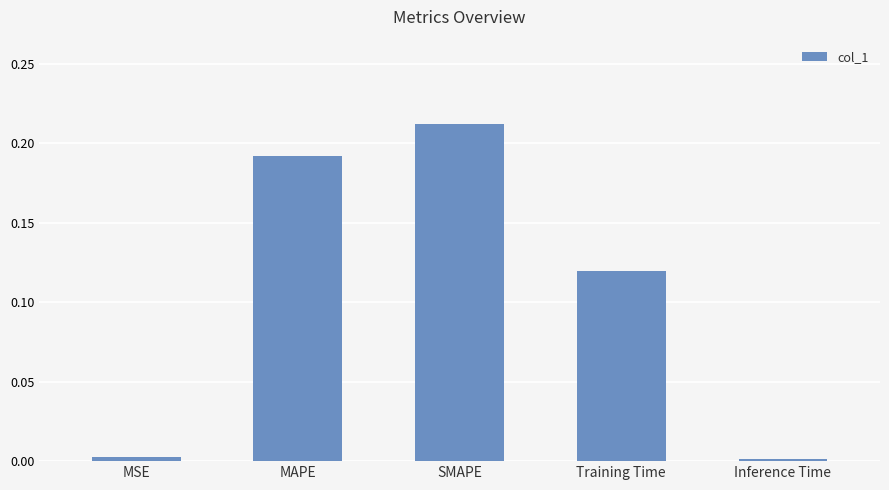

At which category does the chart reach its peak across all series?

SMAPE